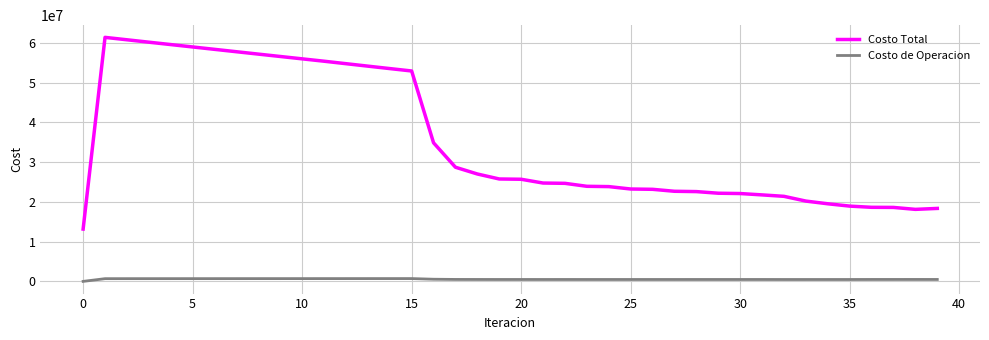

Which series has the largest total across all categories?

Costo Total